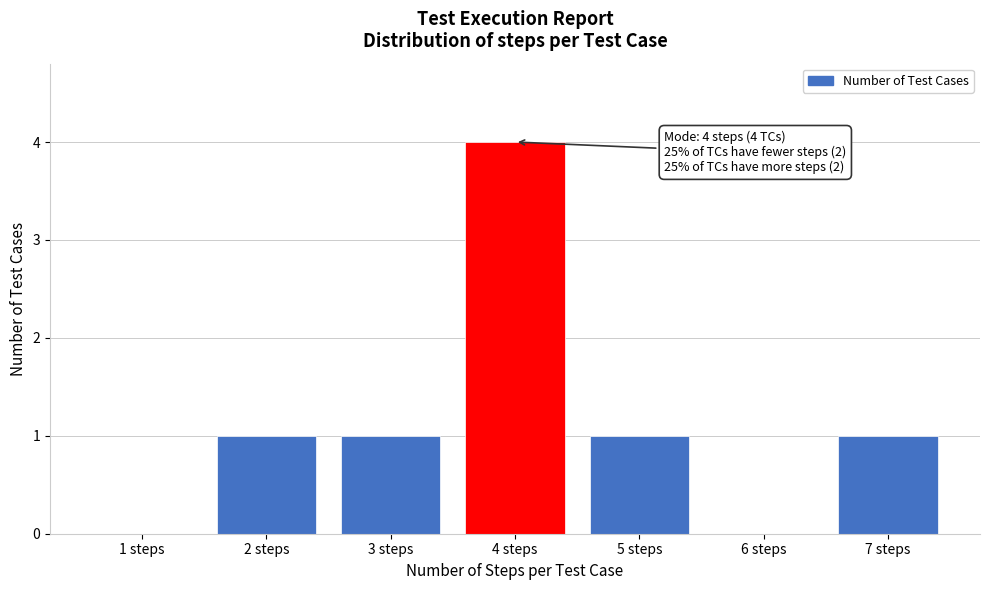

Reading left to right, transcribe all the data shown in this chart.

1 steps=0	2 steps=1	3 steps=1	4 steps=4	5 steps=1	6 steps=0	7 steps=1